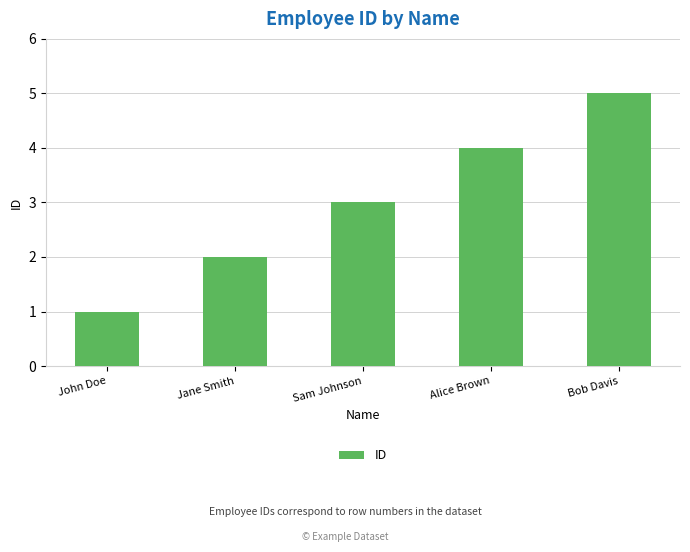

Reading right to left, what are all the values shown in this chart?

Bob Davis=5	Alice Brown=4	Sam Johnson=3	Jane Smith=2	John Doe=1